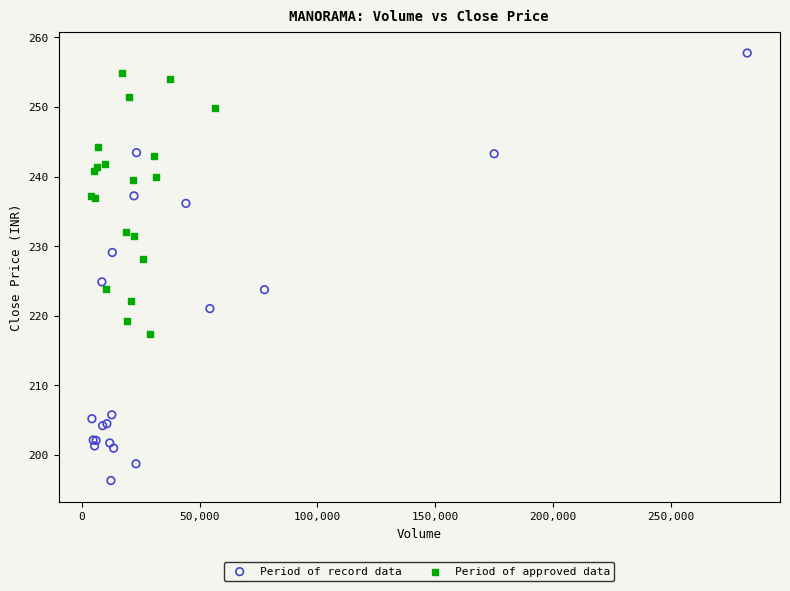

Which series has the widest spread of Y values?

Period of record data